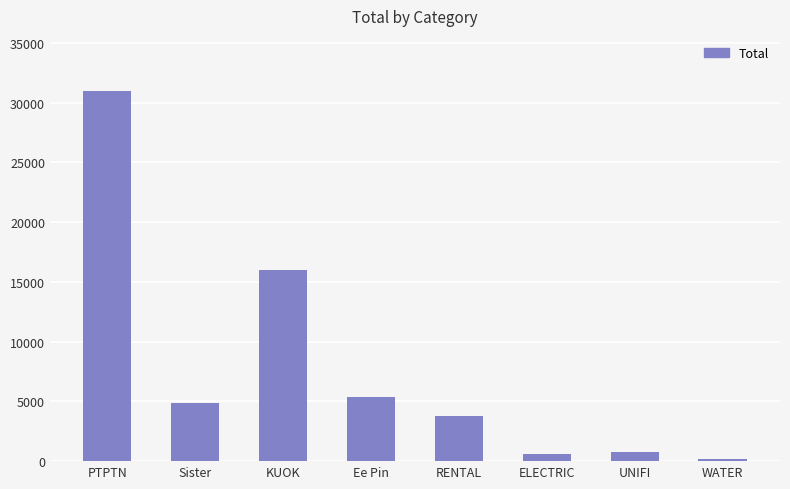

What is the label of the 1st bar from the left?

PTPTN